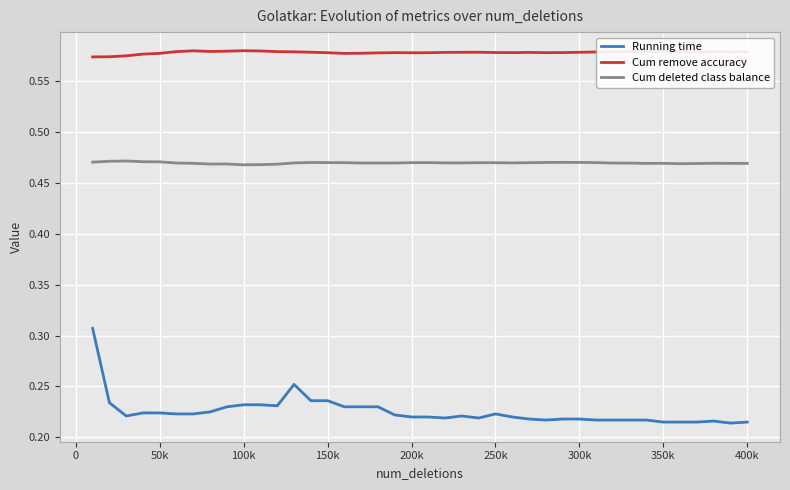

True or false: Cum remove accuracy and Cum deleted class balance cross at least once.

False